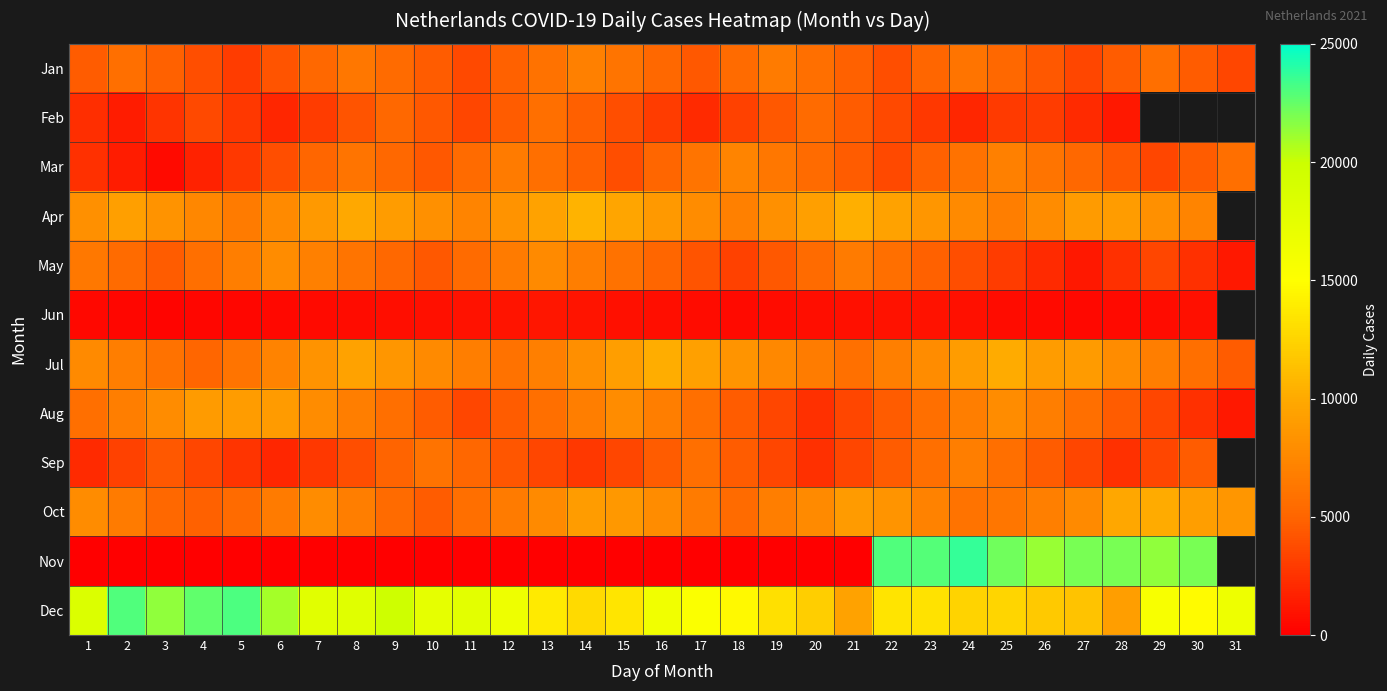

What is the total value across all series at 9?

75211.0